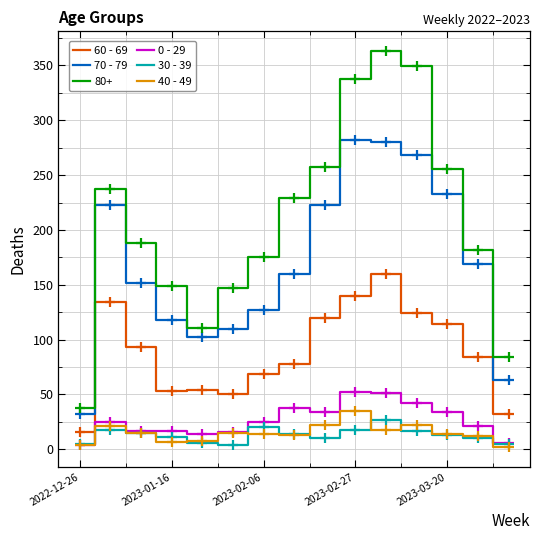

What is the maximum value shown in the chart?

363